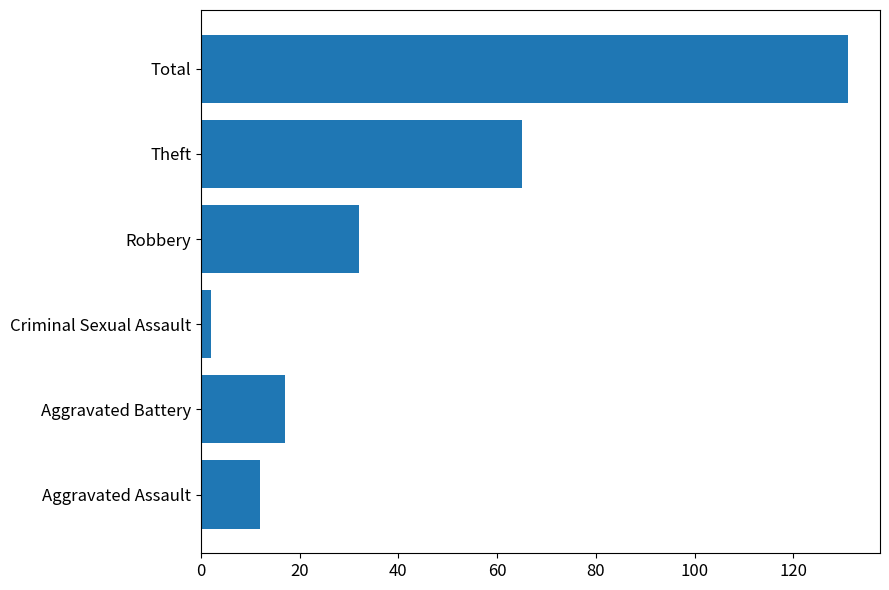

What is the minimum value shown in the chart?

2